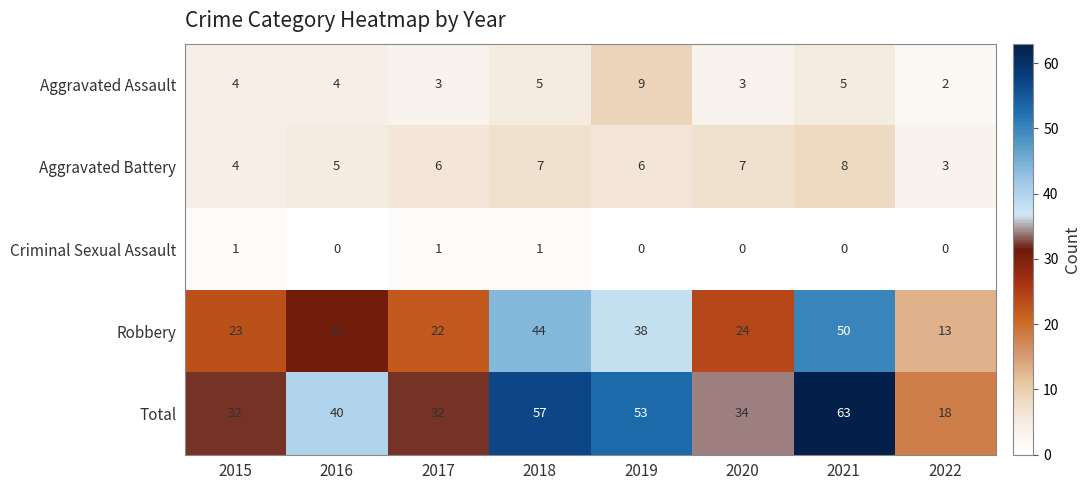

Which series has the largest range (max minus min)?

Total